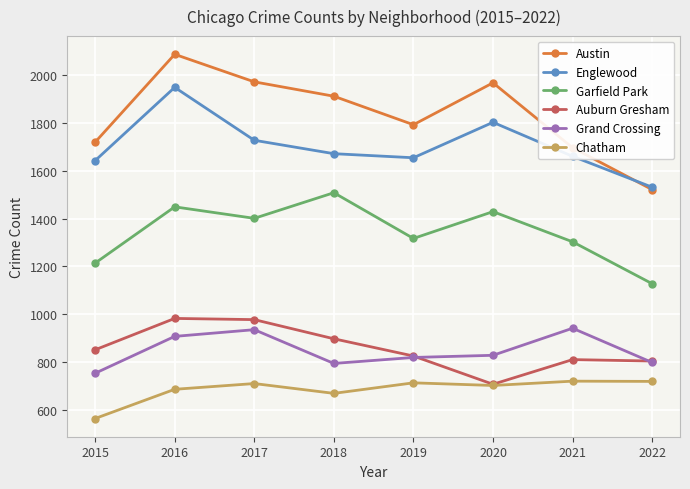

True or false: Englewood and Chatham cross at least once.

False